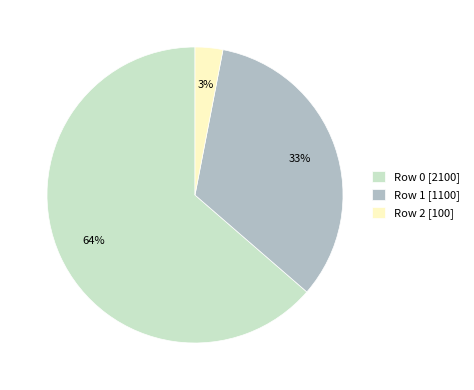

How many segments does this pie chart have?

3